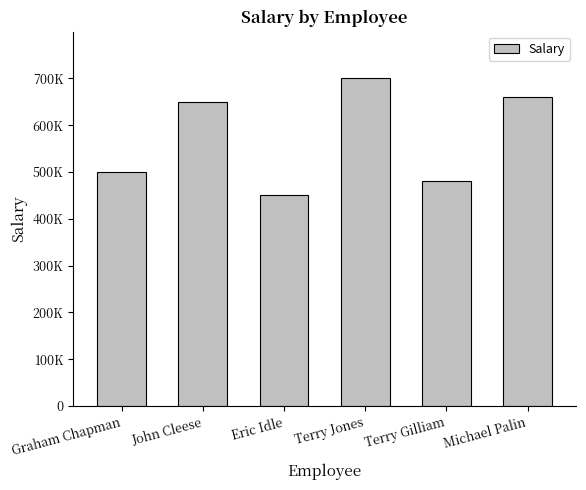

Does the chart contain any negative values?

No